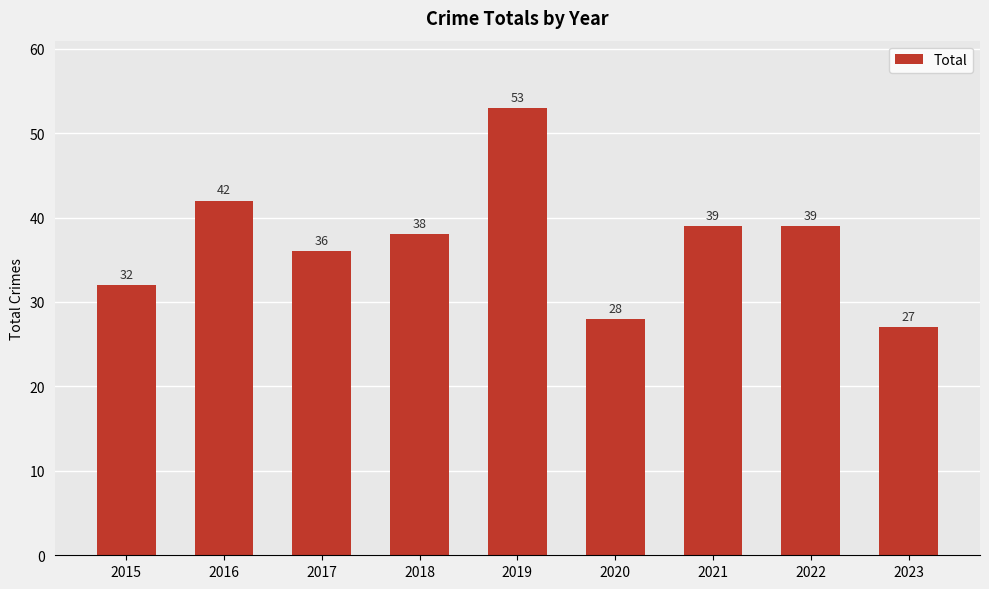

Reading left to right, what are all the values shown in this chart?

32	42	36	38	53	28	39	39	27